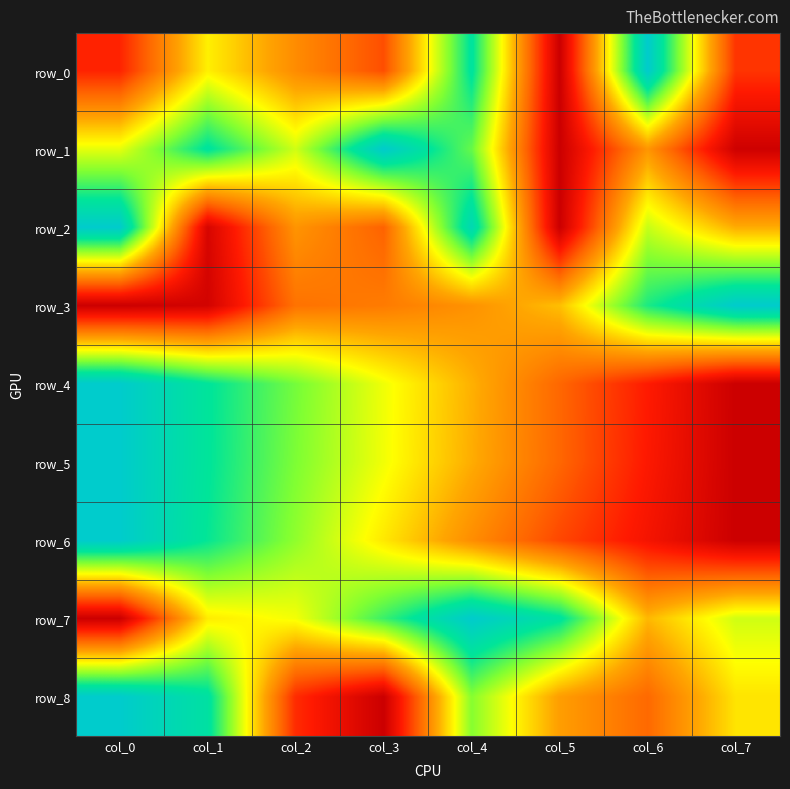

Rank the series at col_7 from lowest to highest value.

row_4, row_5, row_6, row_1, row_0, row_2, row_8, row_7, row_3